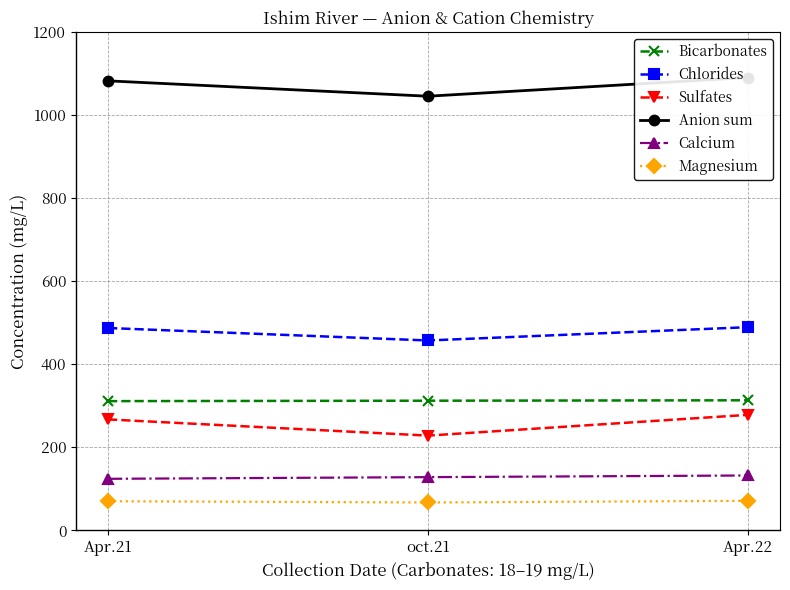

Does the chart display data point markers on the line(s)?

Yes